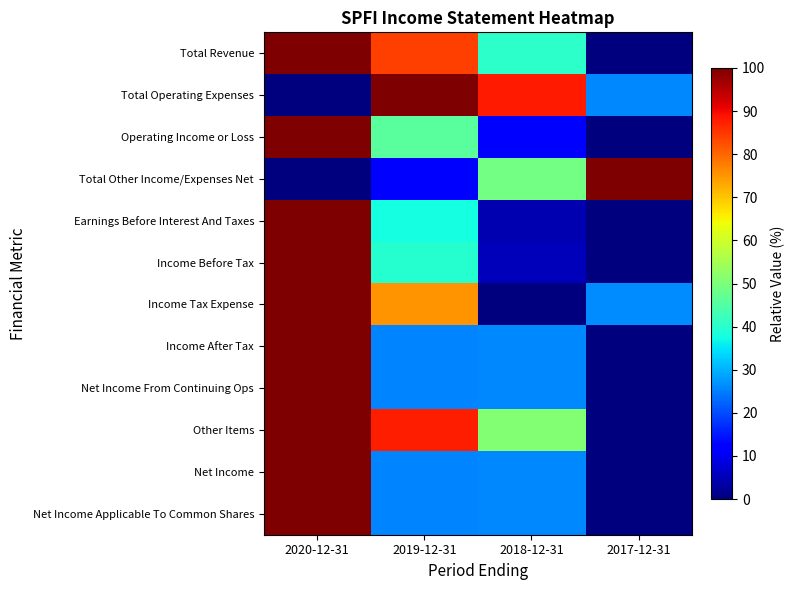

At which category is the sum across all series the highest?

2020-12-31